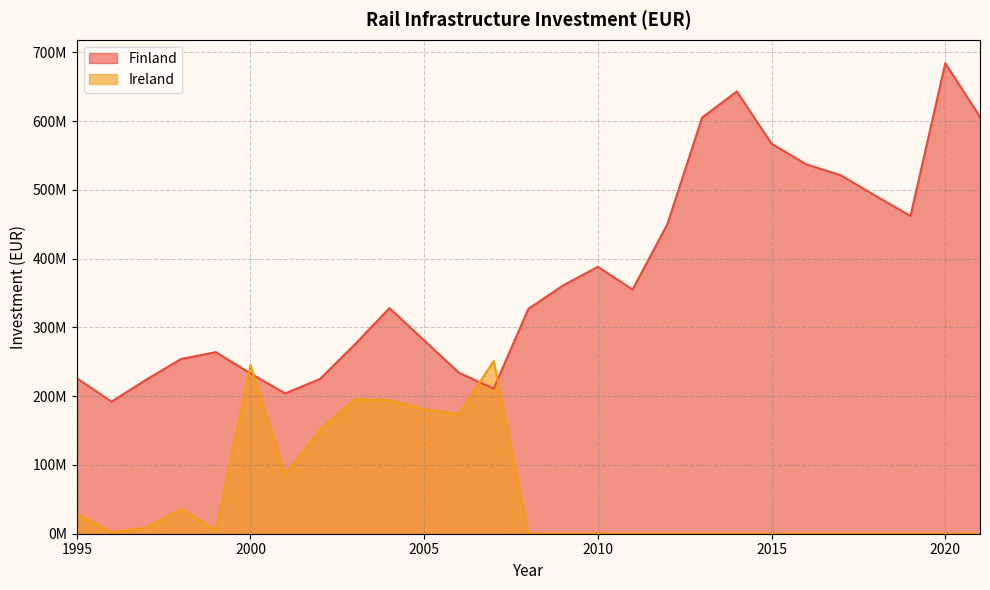

At 1998, list the series in order from largest to smallest.

Finland, Ireland